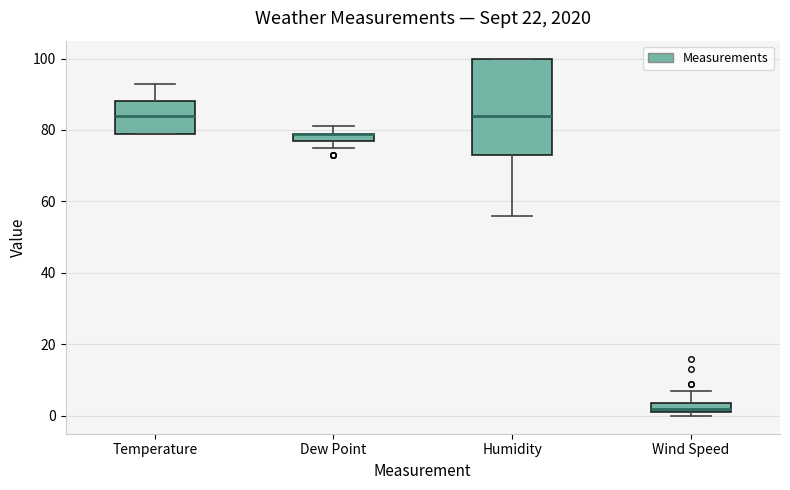

Which box is the tallest, from its lower edge to its upper edge?

Humidity